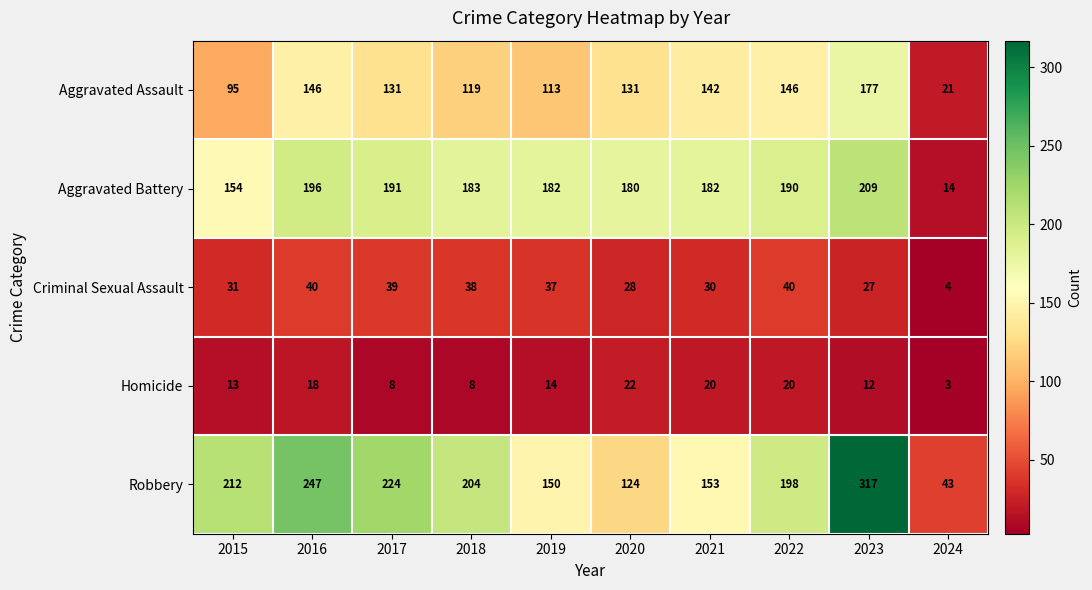

What is the total value across all series at 2017?

593